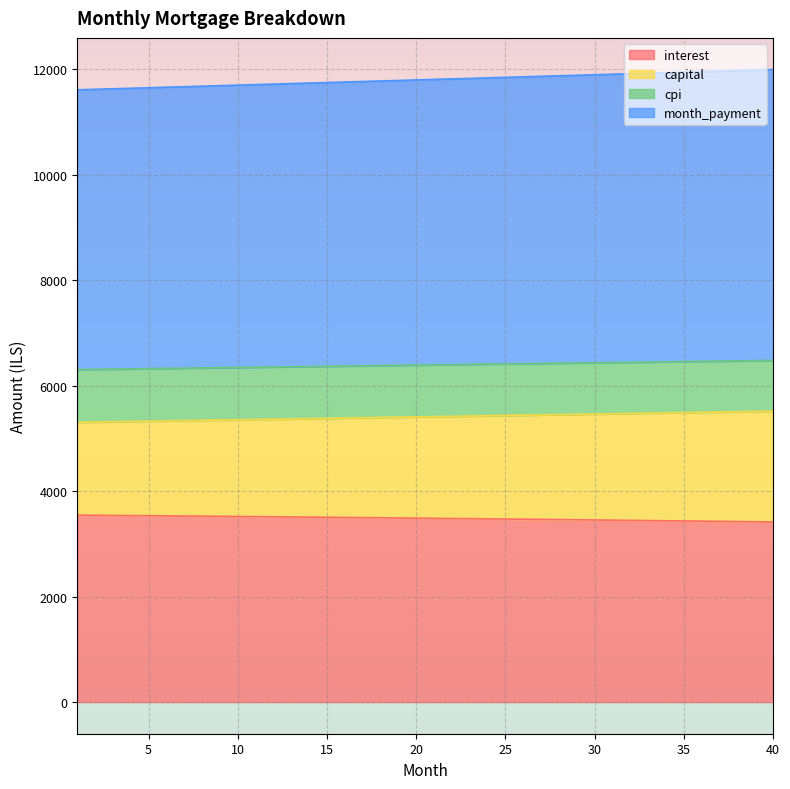

What is the maximum value for interest?

3545.2